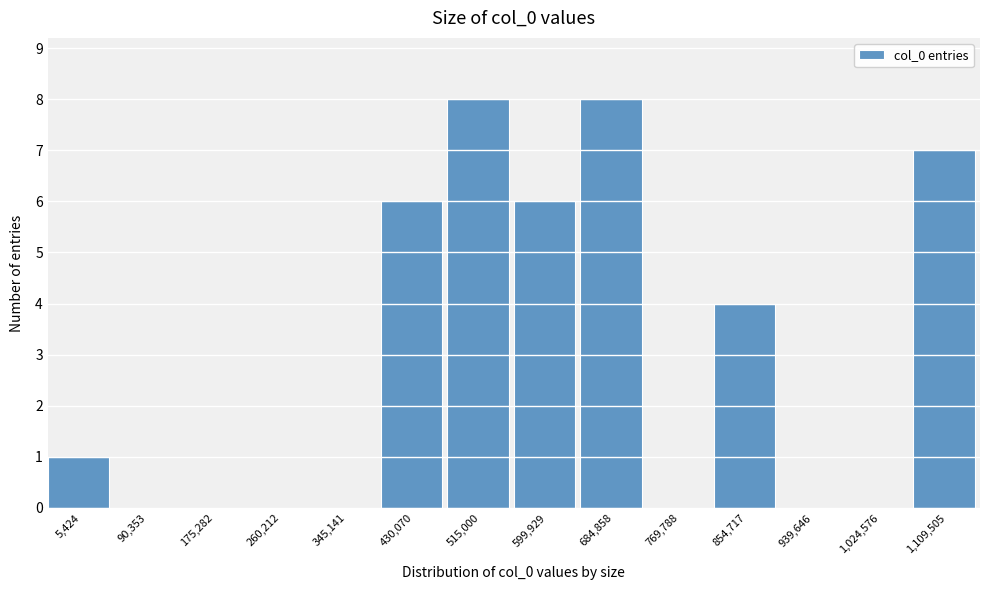

Reading left to right, transcribe all the data shown in this chart.

5,424=1	90,353=0	175,282=0	260,212=0	345,141=0	430,070=6	515,000=8	599,929=6	684,858=8	769,788=0	854,717=4	939,646=0	1,024,576=0	1,109,505=7